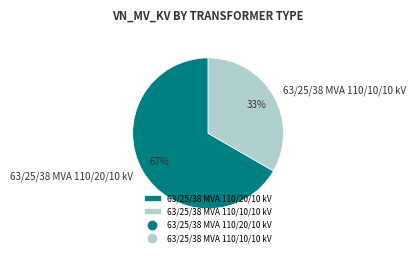

Does 63/25/38 MVA 110/10/10 kV represent more than half of the total?

No